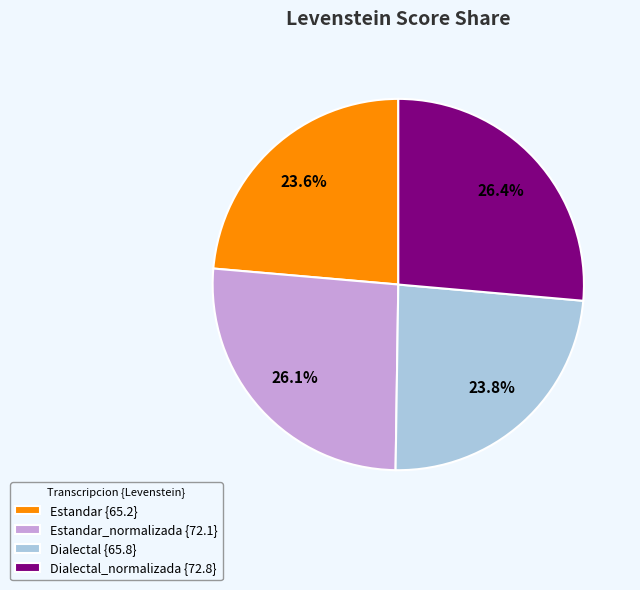

Is Dialectal {65.8} the majority of the pie?

No